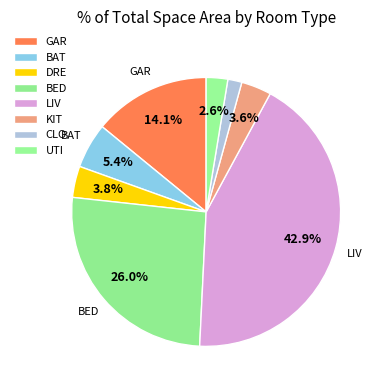

To the nearest percent, what is the average slice percentage?

12%